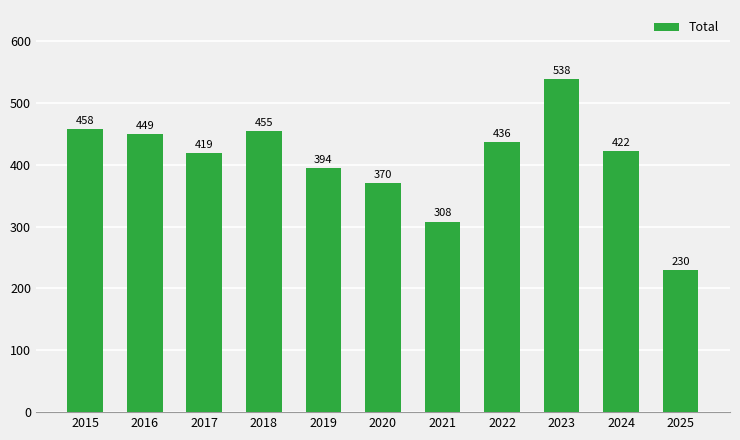

Read the value at 2017.

419